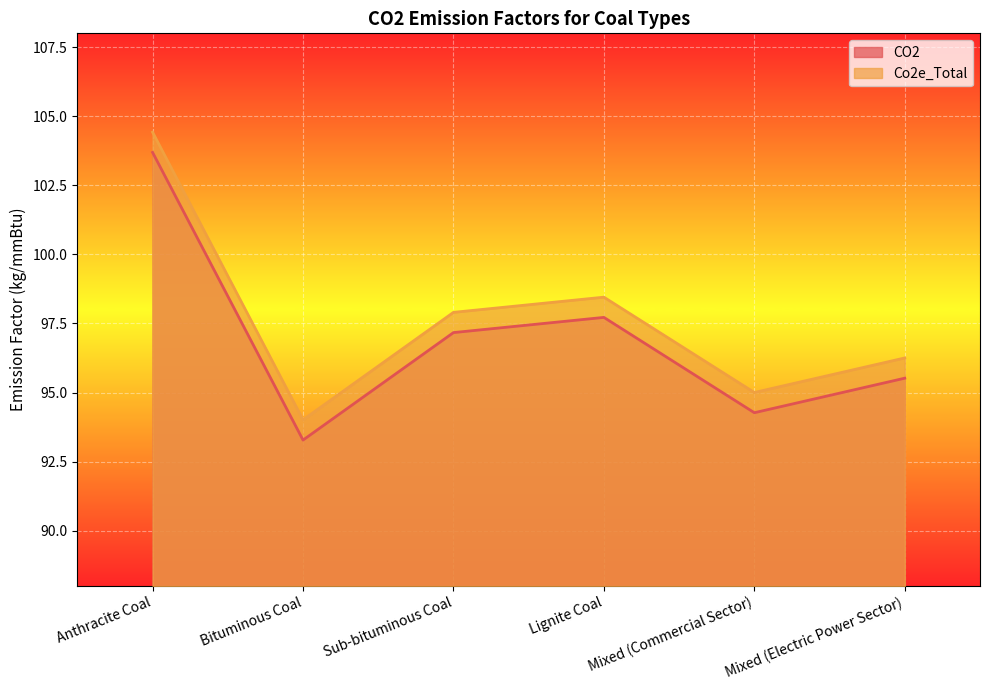

Reading left to right, extract all data points from this chart.

CO2: 103.7	93.3	97.2	97.7	94.3	95.5
Co2e_Total: 104.4	94.0	97.9	98.5	95.0	96.3